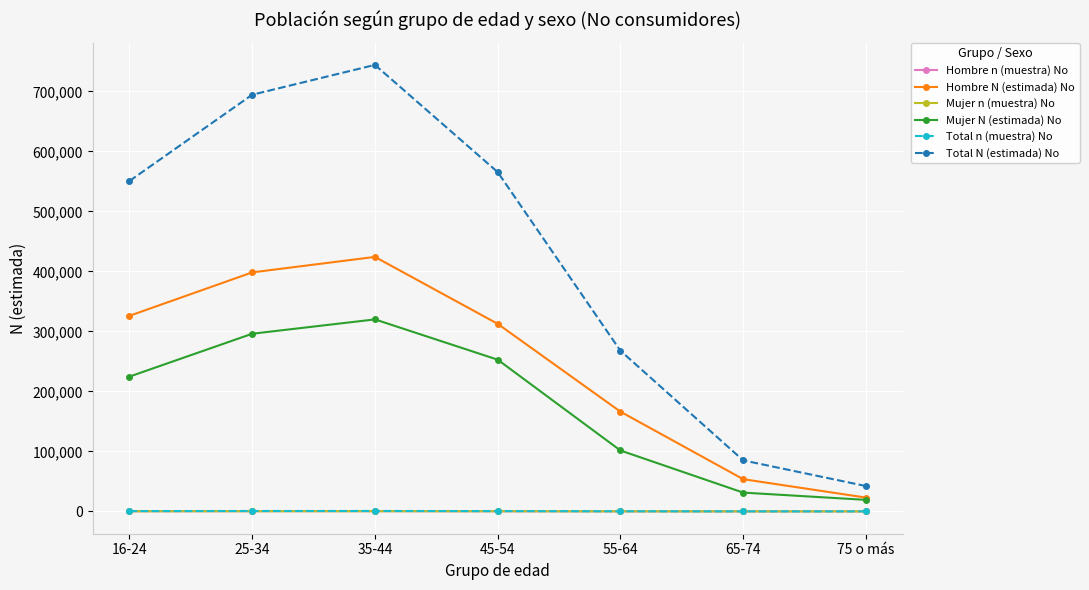

At which category is the sum across all series the highest?

35-44